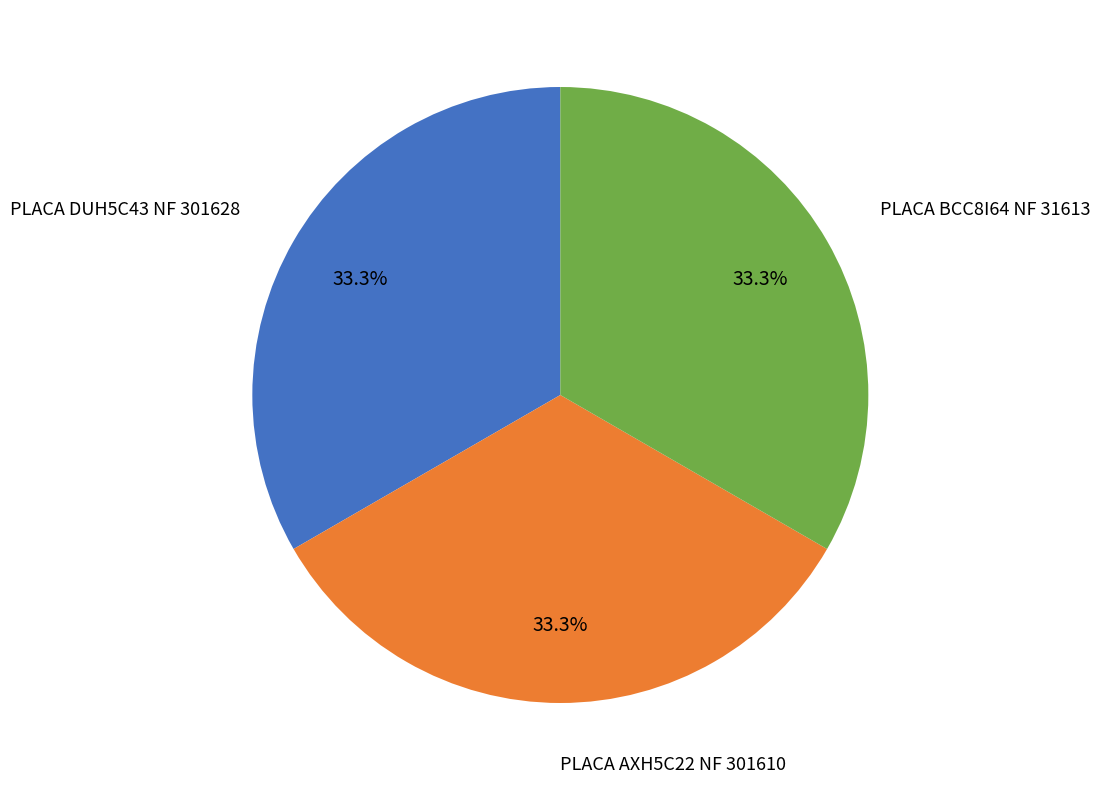

Does any single category account for the majority?

No